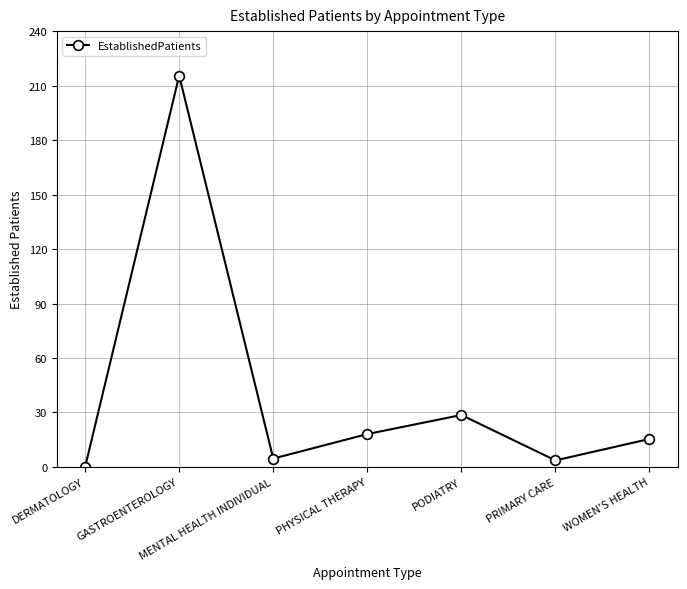

How many points are higher than both their immediate neighbors (excluding endpoints)?

2